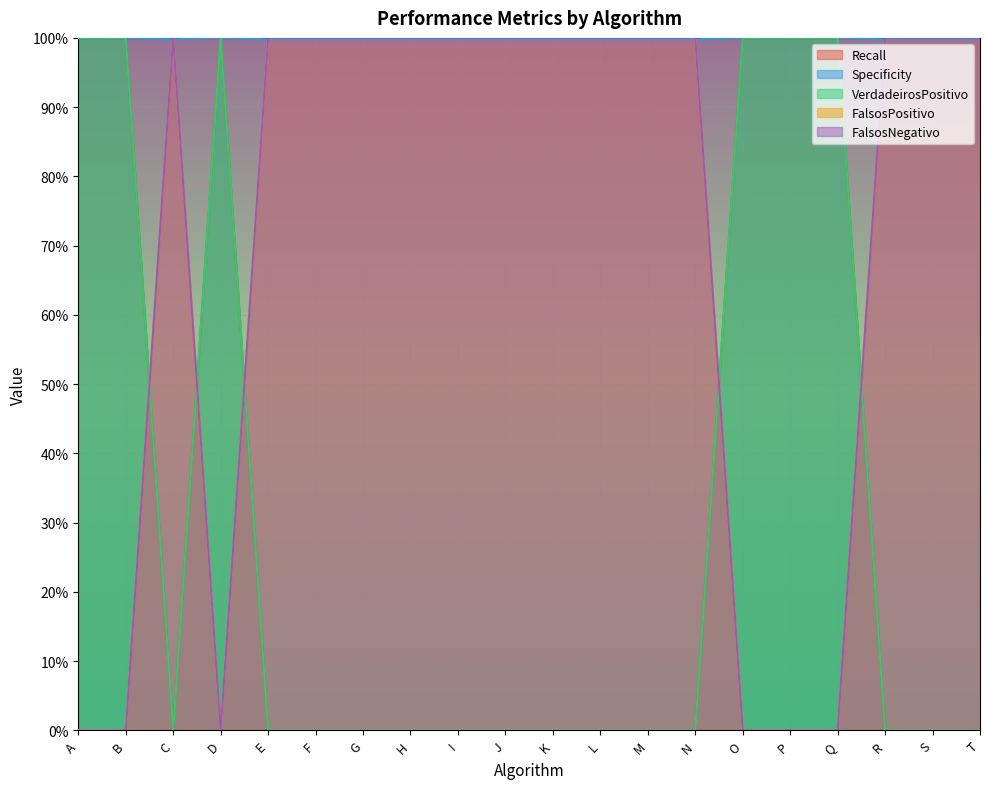

Which series has the largest total across all categories?

VerdadeirosPositivo